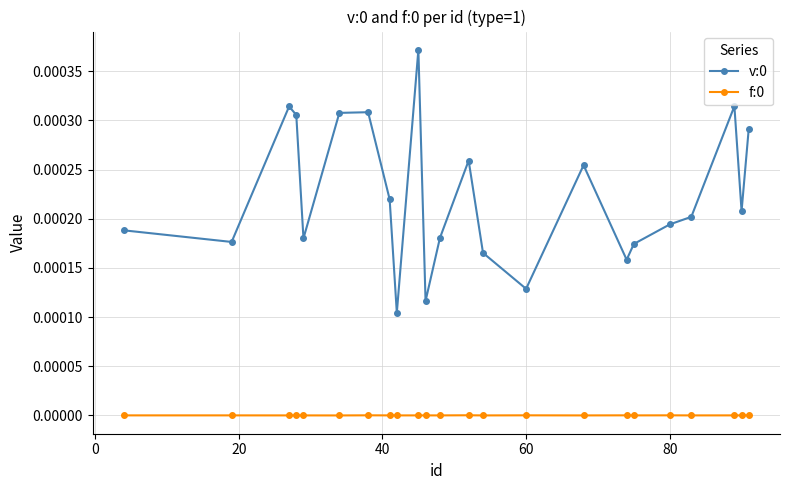

Is this an area chart (filled region under the line)?

No